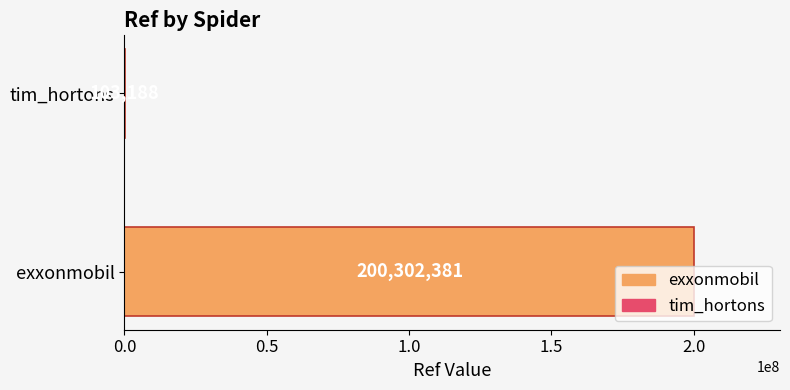

What is the change in value from exxonmobil to tim_hortons?

-200199193